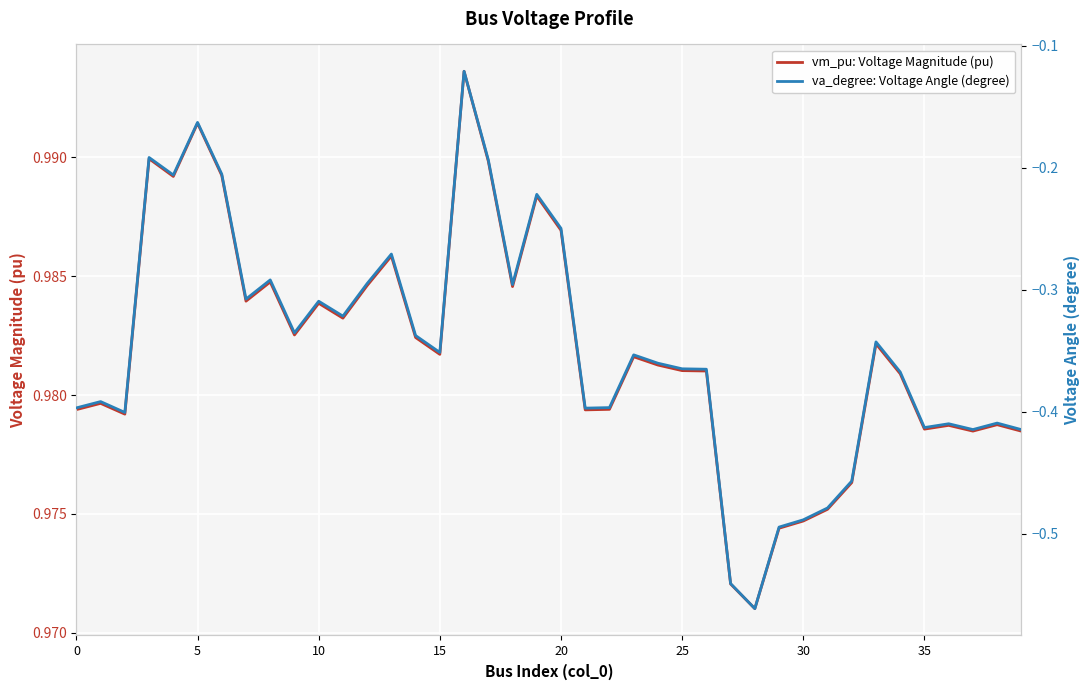

True or false: va_degree: Voltage Angle (degree) and vm_pu: Voltage Magnitude (pu) cross at least once.

False